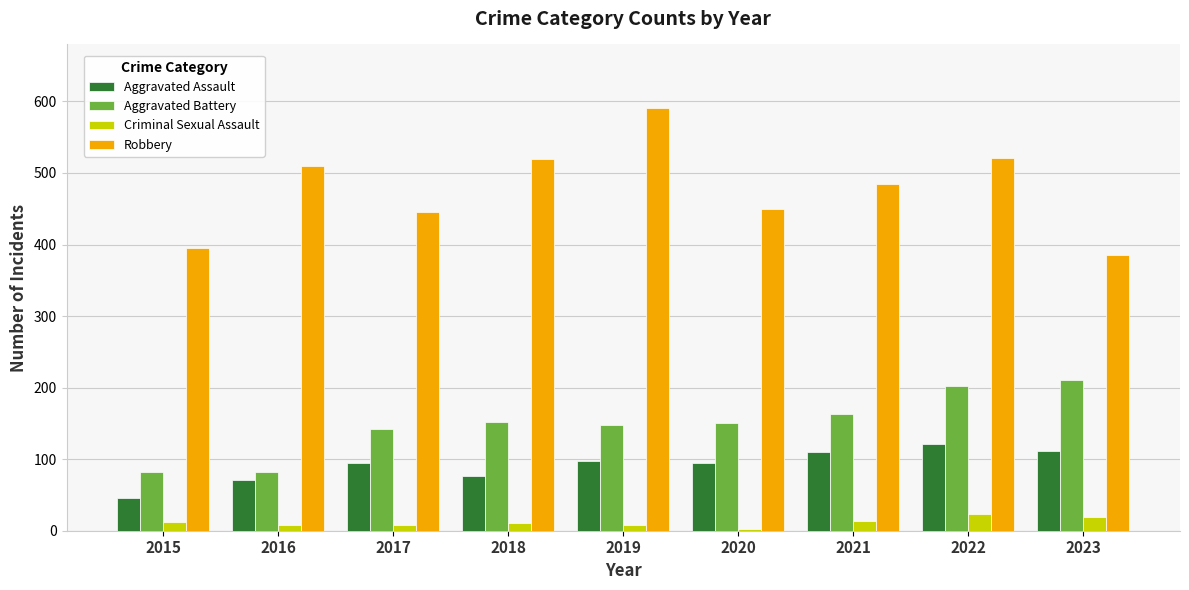

The value of Aggravated Battery at 2018 is 152. True or false?

True